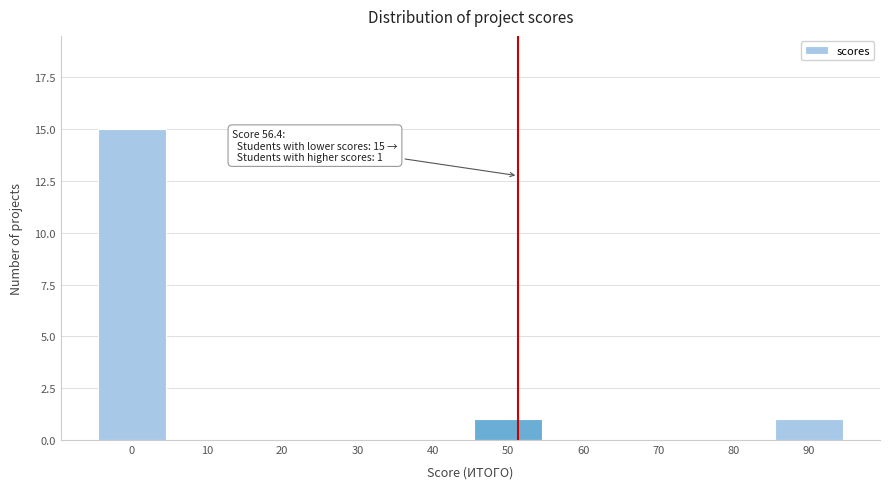

Reading right to left, extract all data points from this chart.

90=1	80=0	70=0	60=0	50=1	40=0	30=0	20=0	10=0	0=15